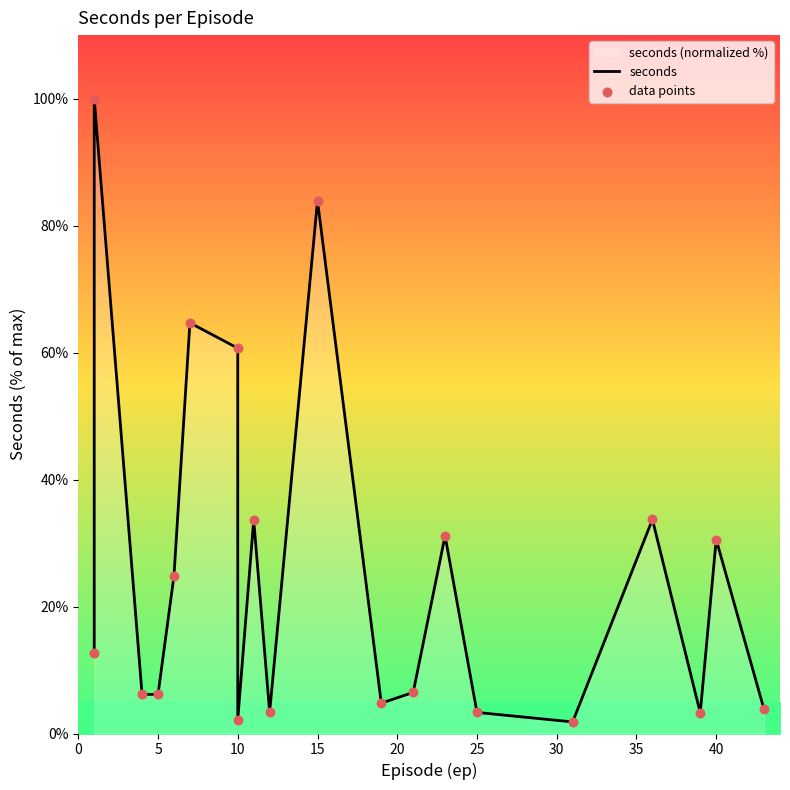

At how many categories does at least one series exceed 29?

8